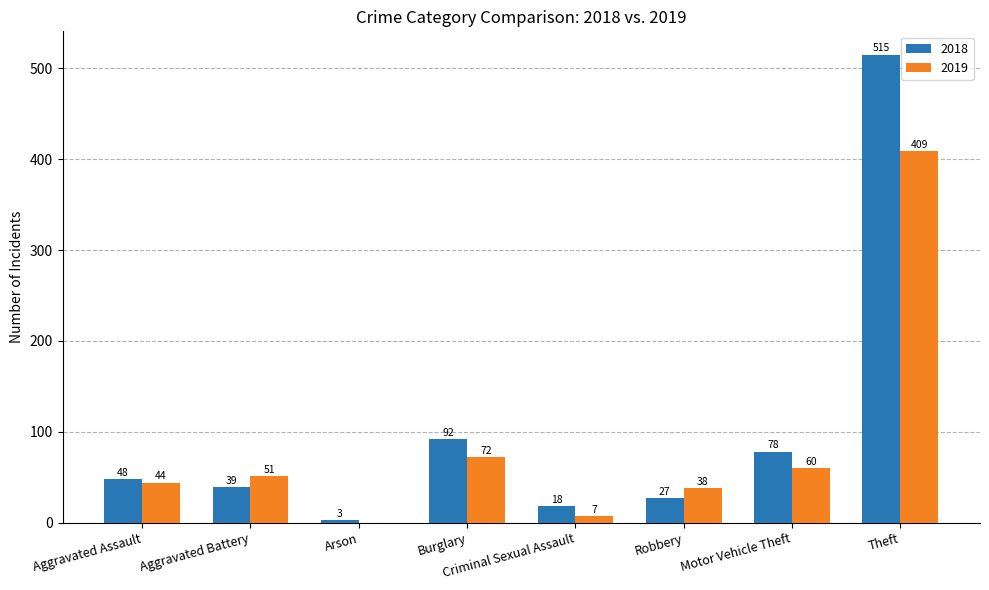

What value does the 2018 series have at Burglary, to the nearest 50?

100